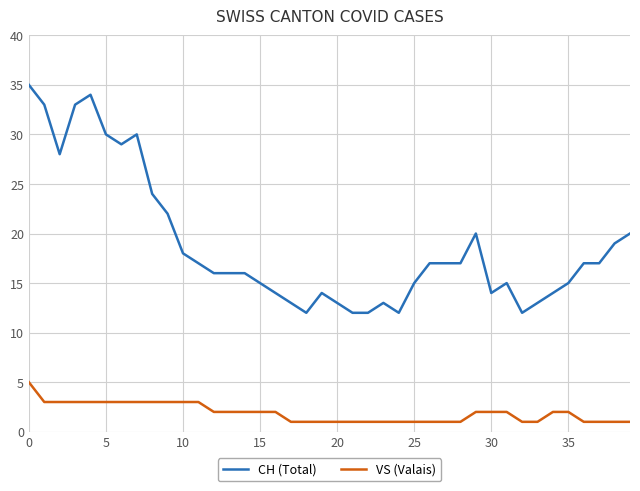

True or false: CH (Total) has more than 0 interior local peaks.

True